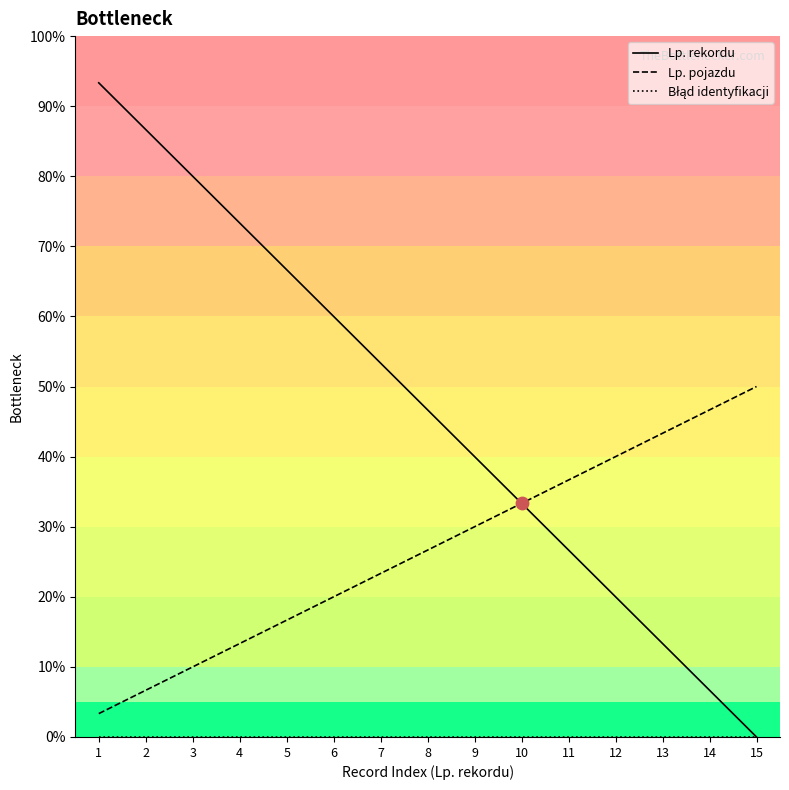

Which series reaches the minimum Y coordinate?

Lp. rekordu